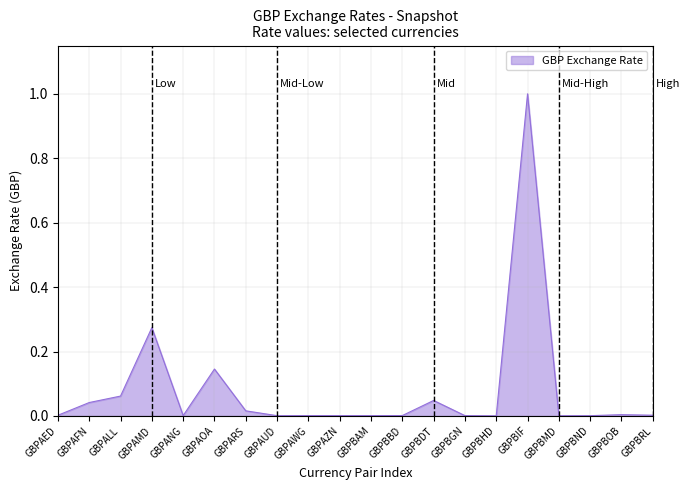

What is the maximum value shown in the chart?

1.0